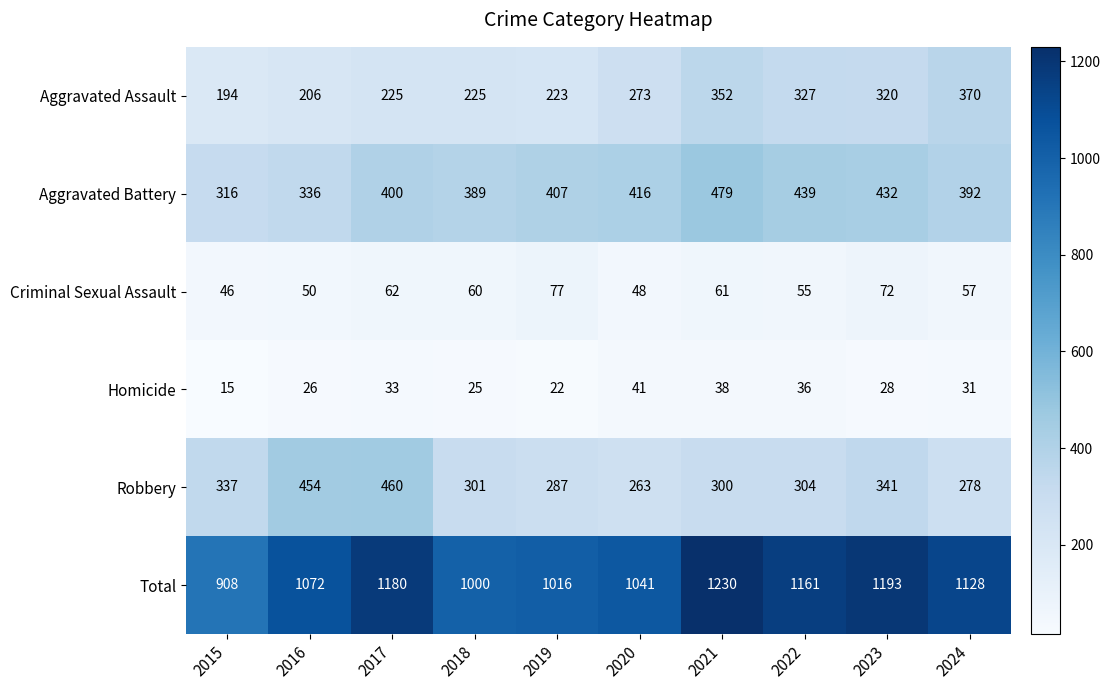

At which label does Robbery first exceed 304?

2015